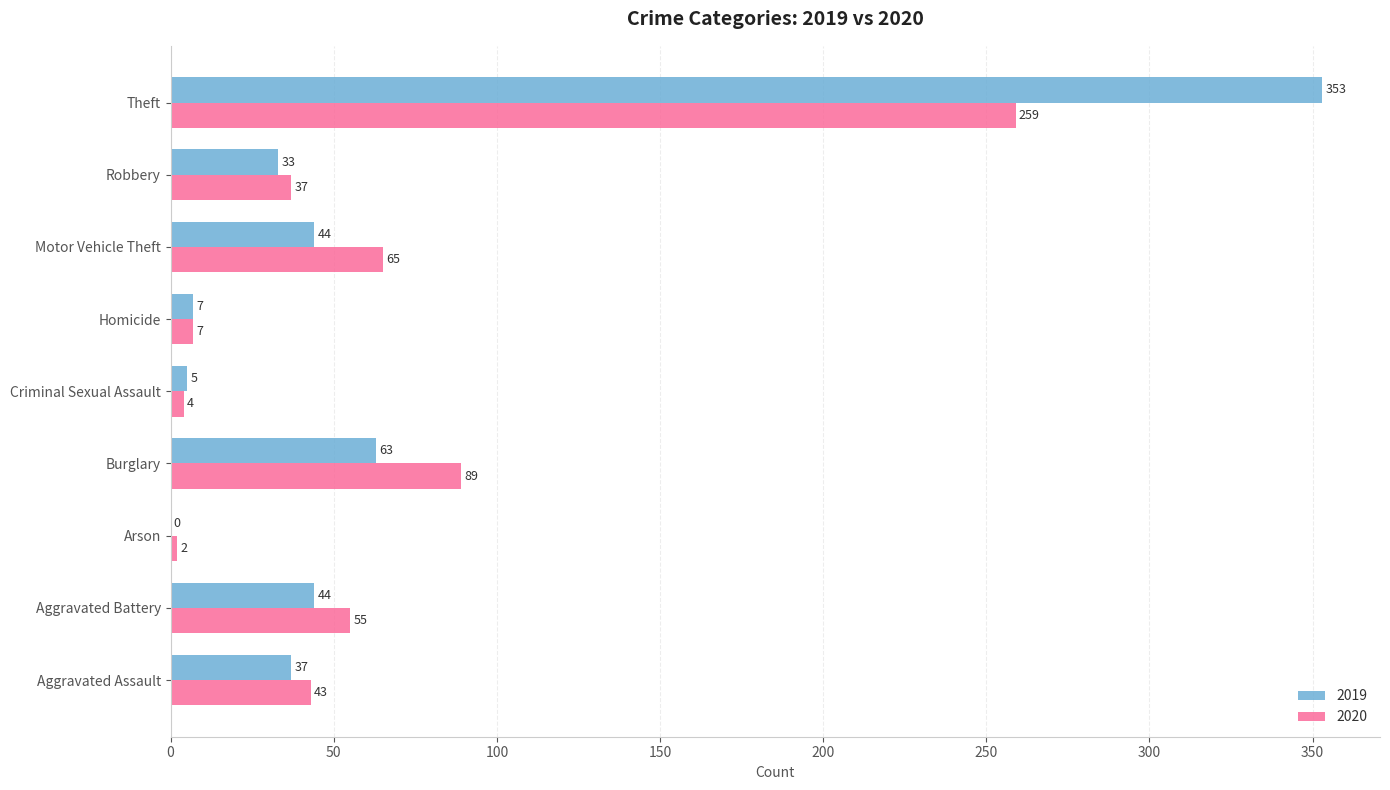

Between Arson and Theft, which series saw the biggest shift?

2019